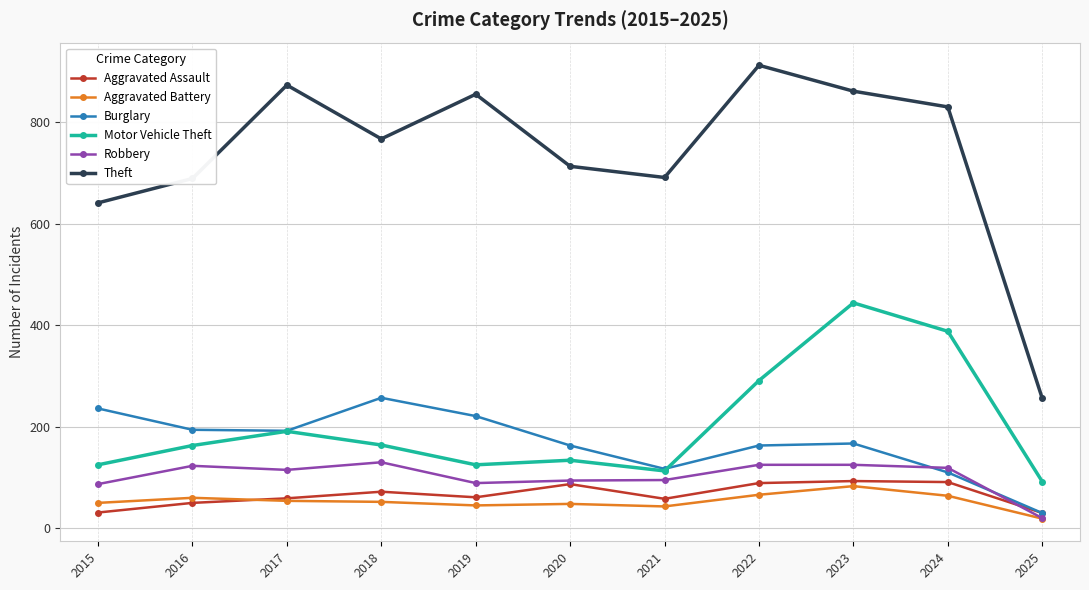

At which category is the sum across all series the highest?

2023